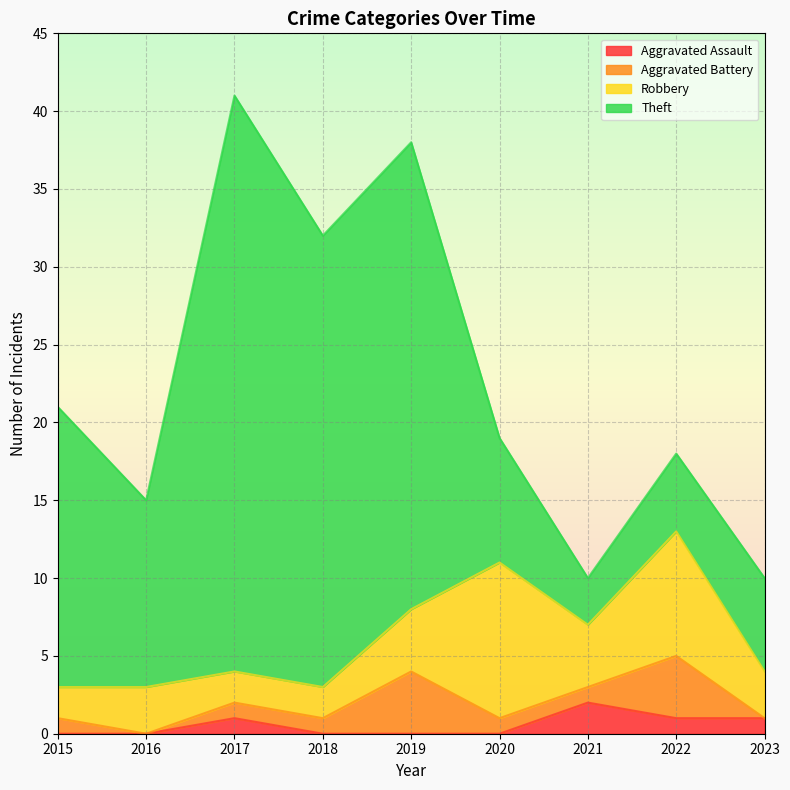

What is the sum of the Robbery values at 2023 and 2018?

5